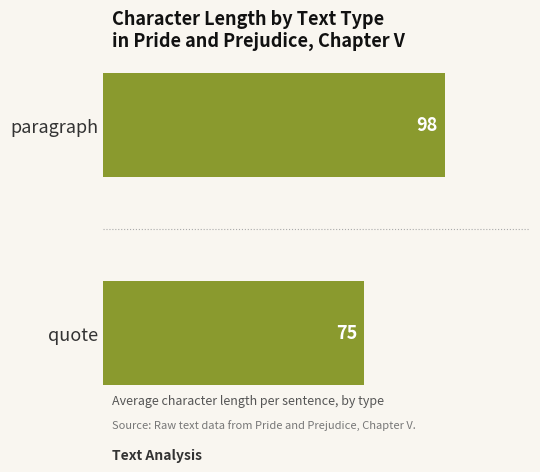

How many bars are there in total?

2